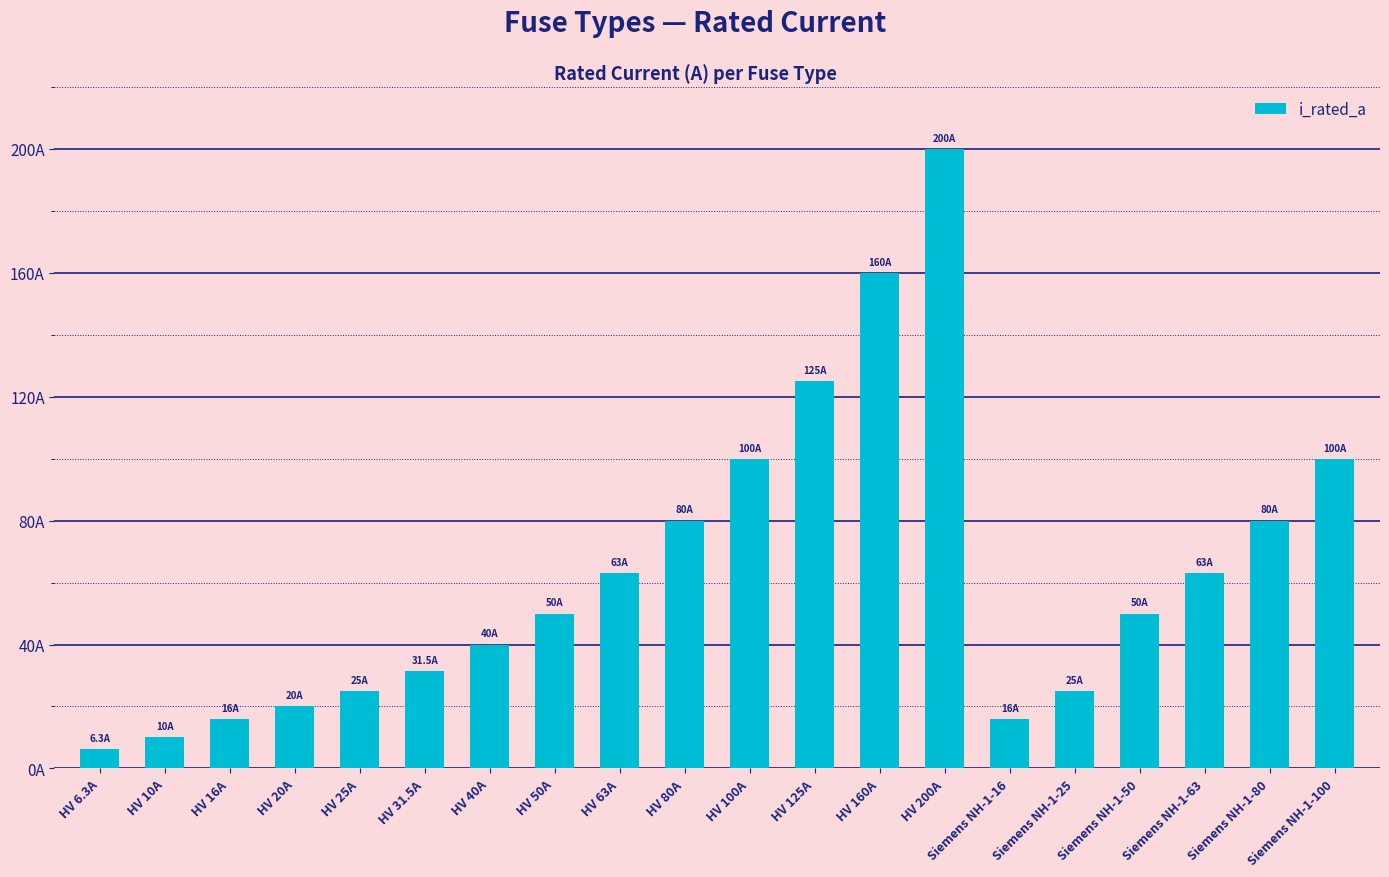

List the labels in order of value, largest first.

HV 200A, HV 160A, HV 125A, HV 100A, Siemens NH-1-100, HV 80A, Siemens NH-1-80, HV 63A, Siemens NH-1-63, HV 50A, Siemens NH-1-50, HV 40A, HV 31.5A, HV 25A, Siemens NH-1-25, HV 20A, HV 16A, Siemens NH-1-16, HV 10A, HV 6.3A